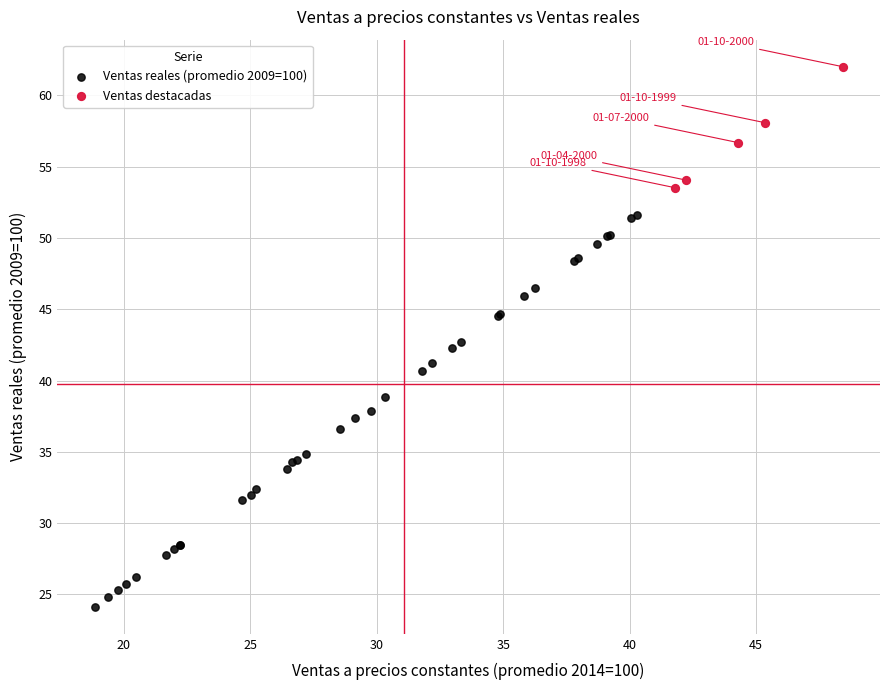

Which series contains the lowest Y value?

Ventas reales (promedio 2009=100)